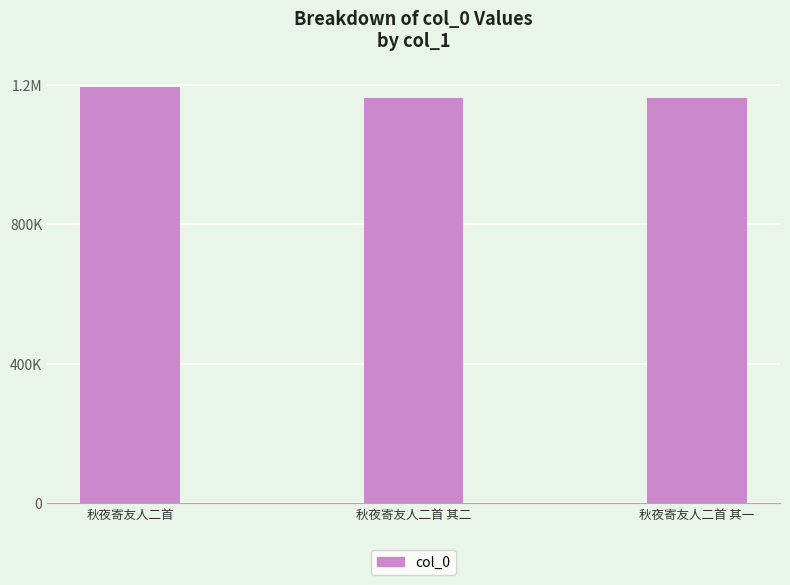

Does the chart contain any negative values?

No